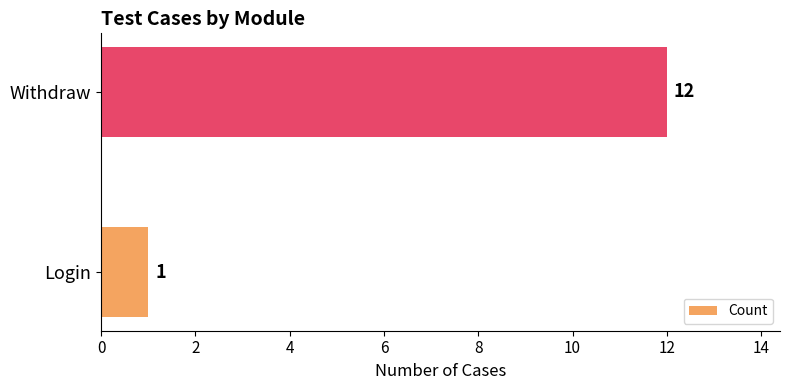

Is it true that the value at Login is 1?

True